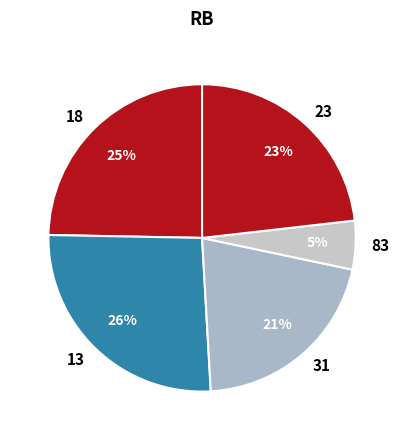

Rank the categories by value from highest to lowest.

13, 18, 23, 31, 83